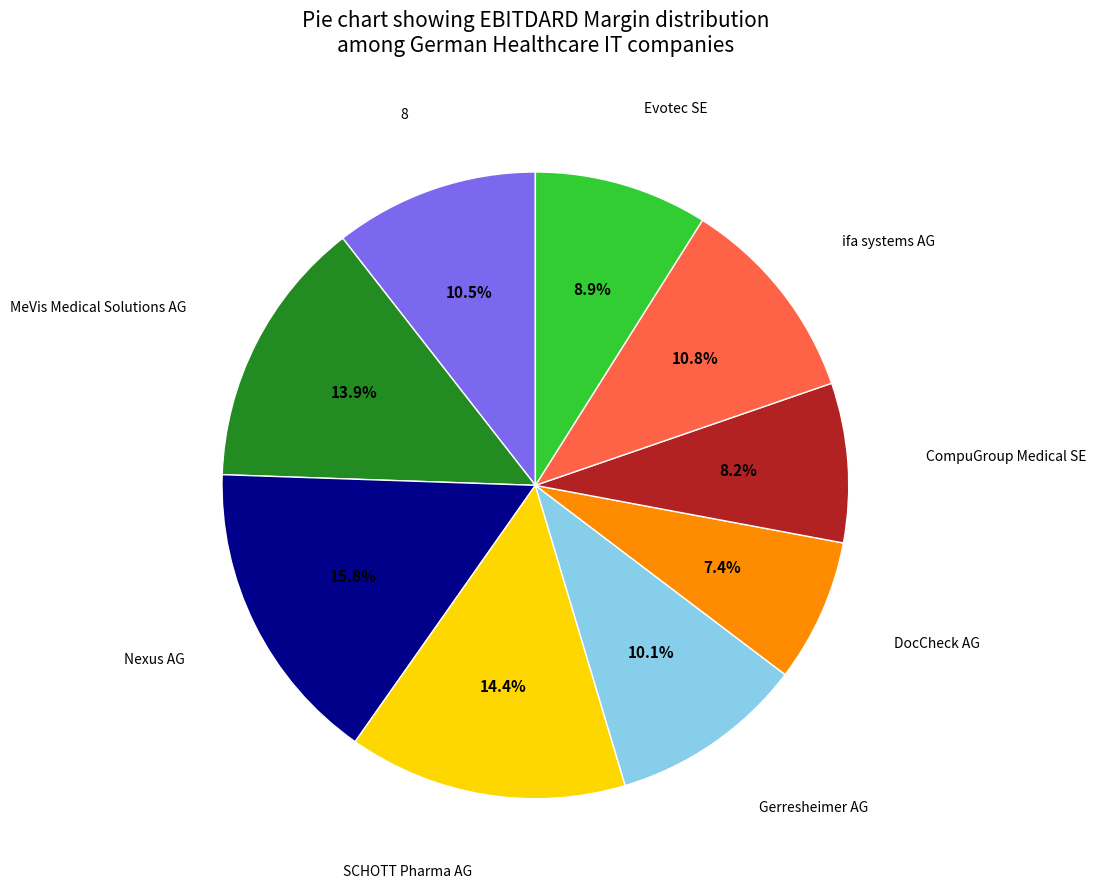

Is there any slice that represents more than half of the pie?

No